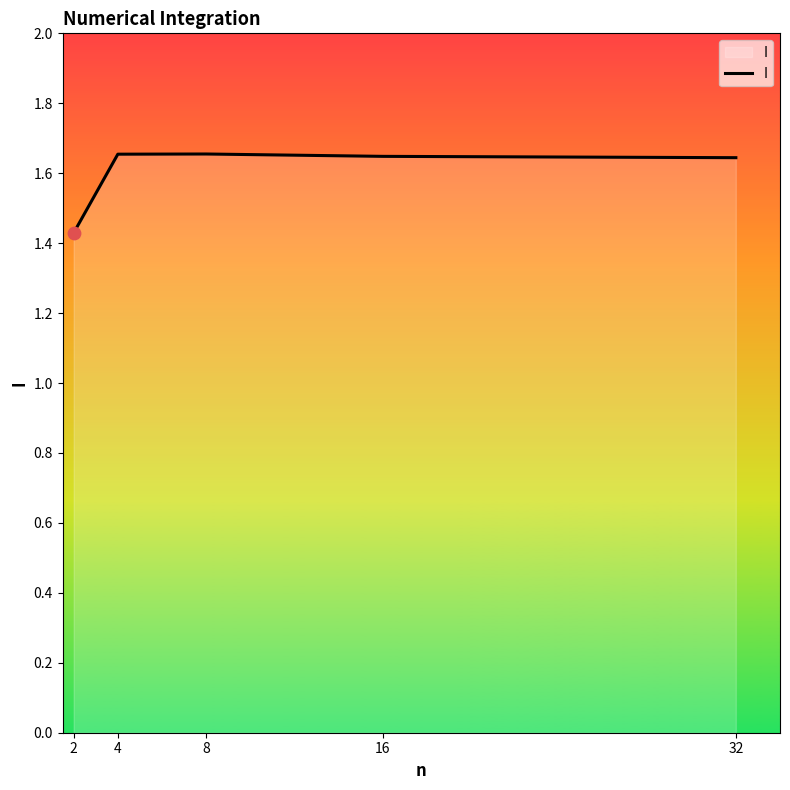

What is the ratio of the value at 32 to the value at 2?

1.2